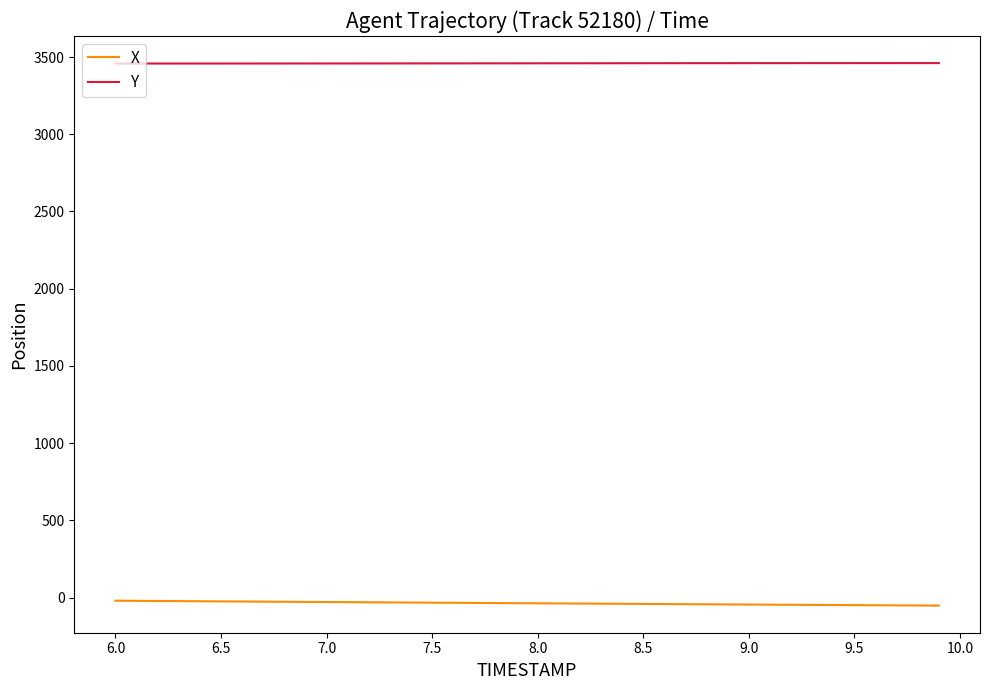

Which series has the largest total across all categories?

Y